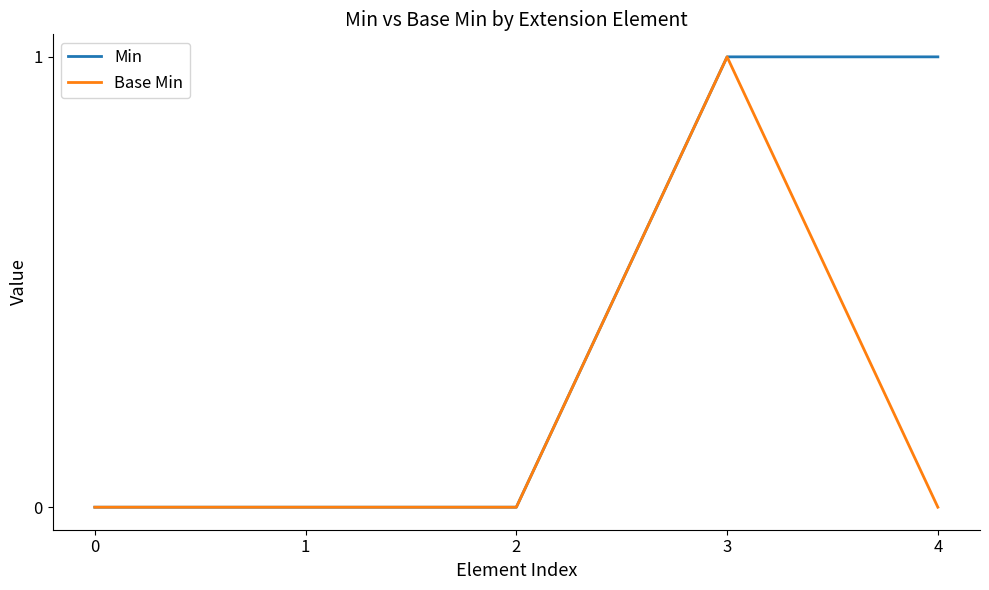

List the series in order of their overall mean, lowest first.

Base Min, Min